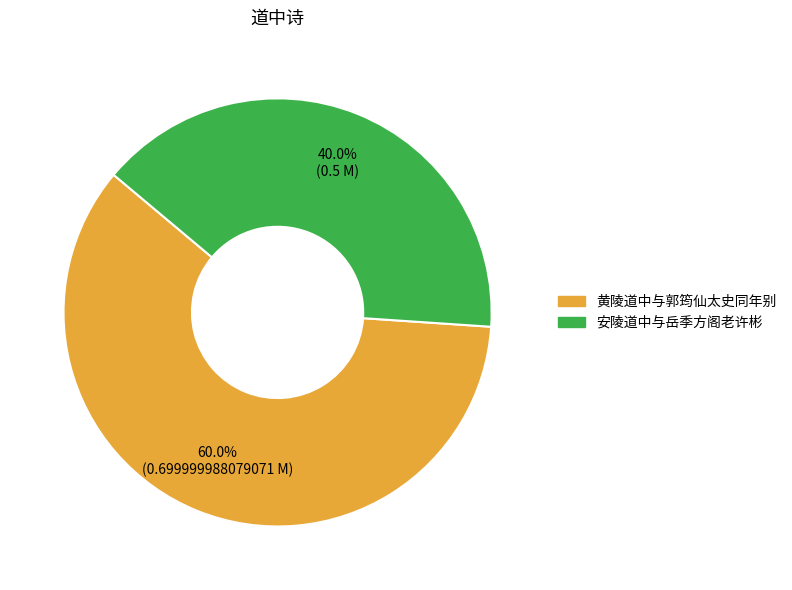

The 安陵道中与岳季方阁老许彬 slice represents 52% of the pie. True or false?

False